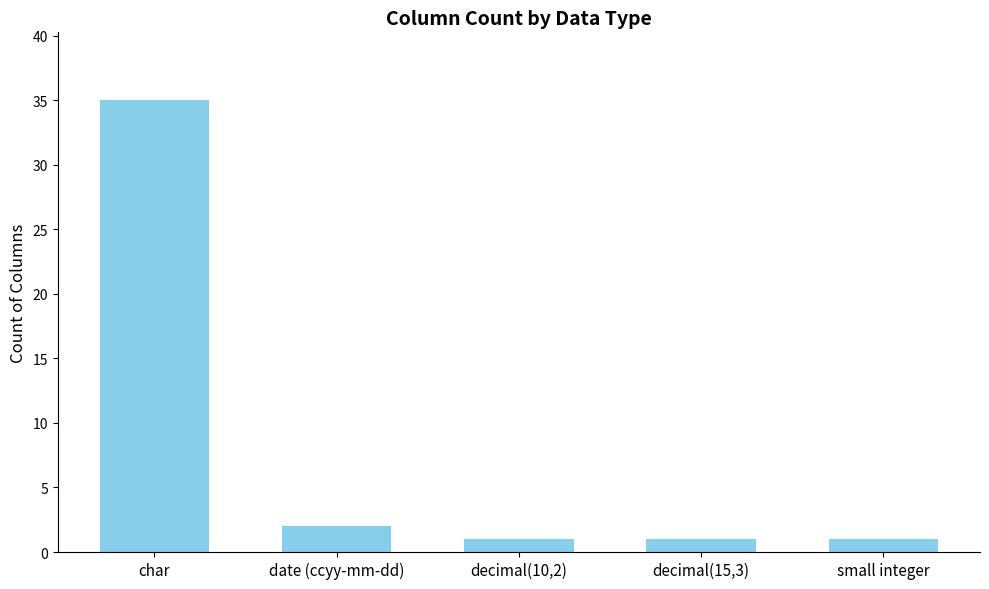

Read the value at small integer.

1